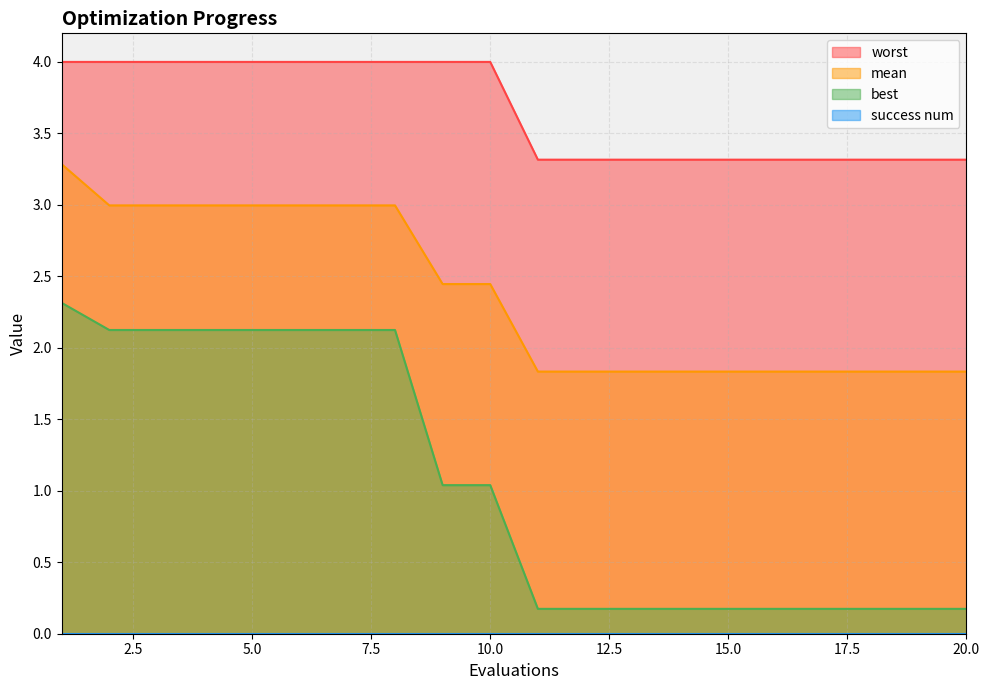

What is the minimum value shown in the chart?

0.0